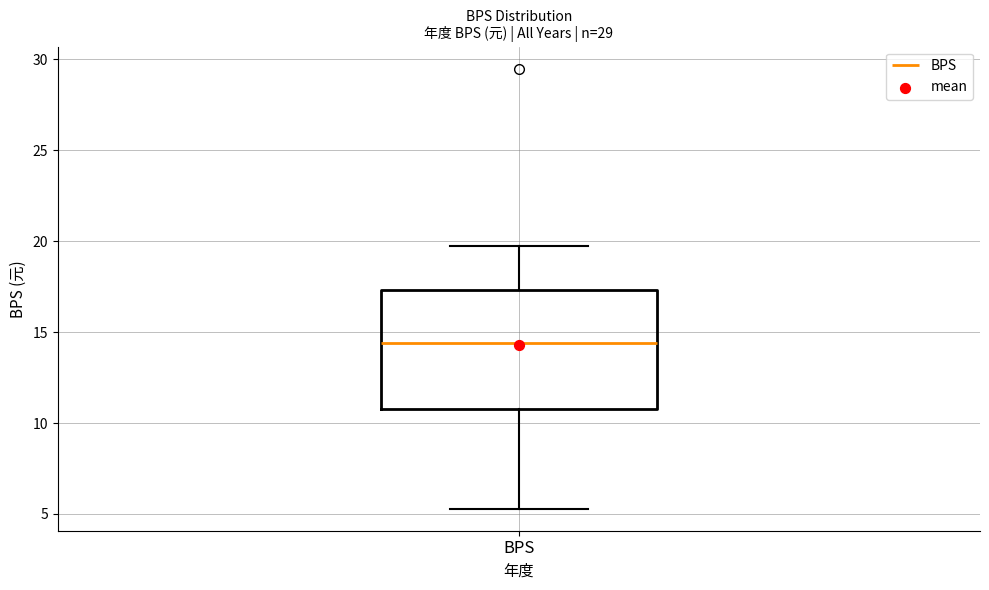

Read this box plot against the y-axis: the position of the median line, the range covered by the box, and the ends of both whiskers. The values are not printed on the chart, so give them approximately, as read against the axis.

median 14.5, box 11.0 to 17.5, whiskers 5.5 to 19.5